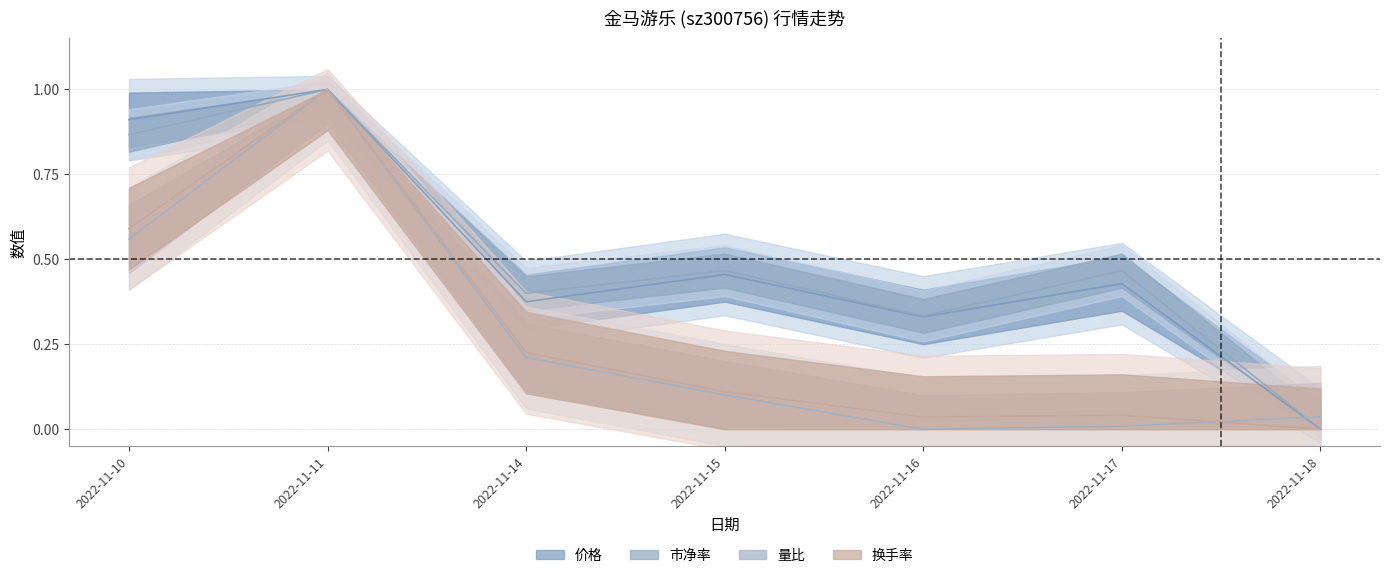

How many interior local valleys does the 量比 series have?

1